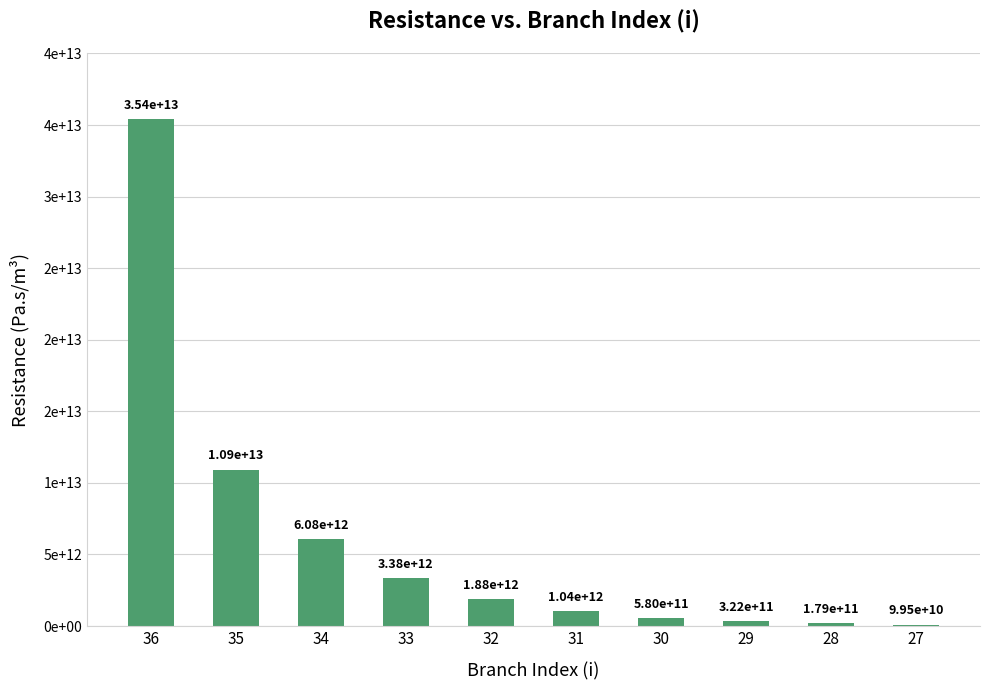

What is the sum of all values?

59892435013693.2